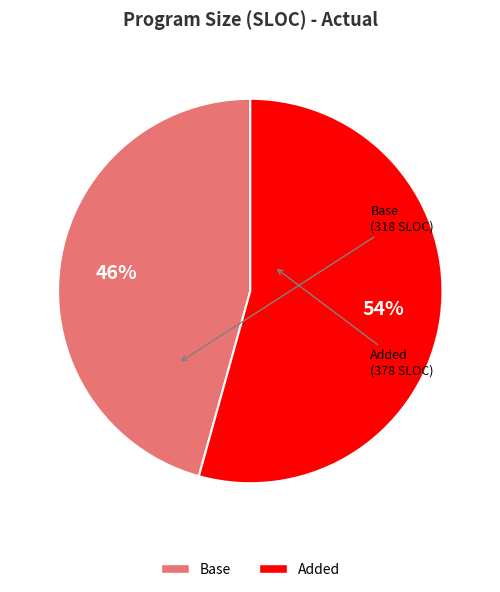

Rank the categories by value from lowest to highest.

Base, Added